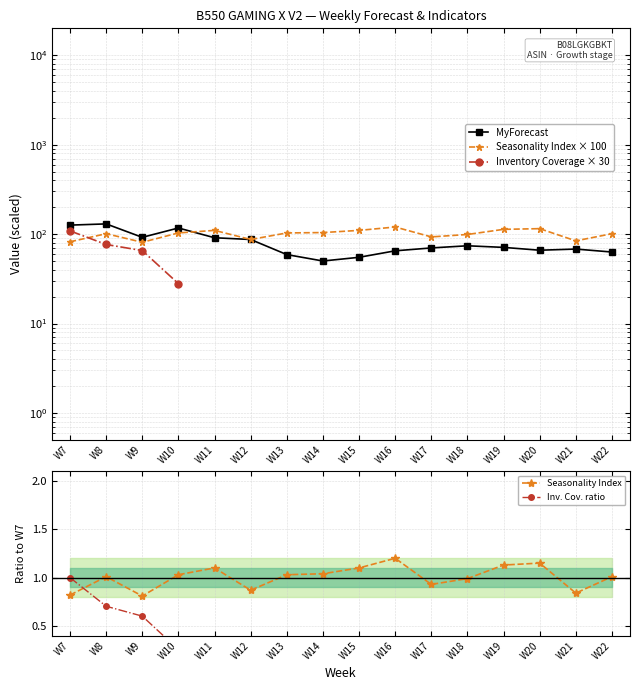

Is the value of MyForecast at W13 greater than the value of Inv. Cov. ratio at W10?

Yes